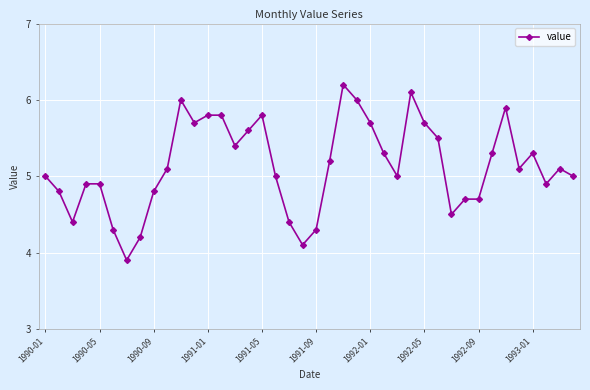

How many data points does each series have?

40